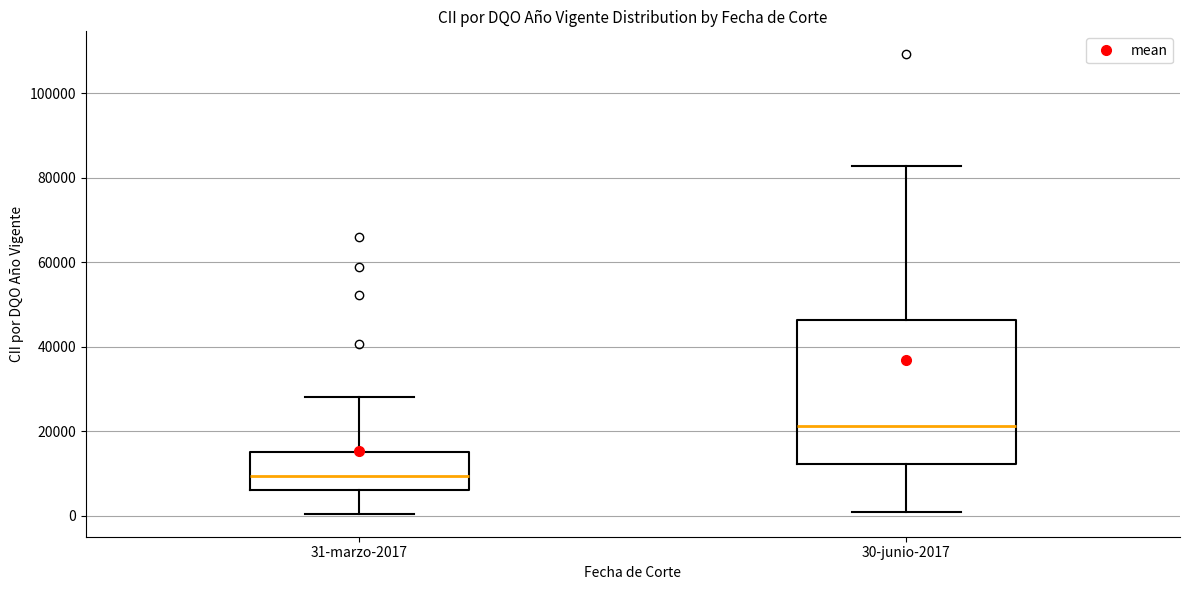

Which box has the lowest median line?

31-marzo-2017